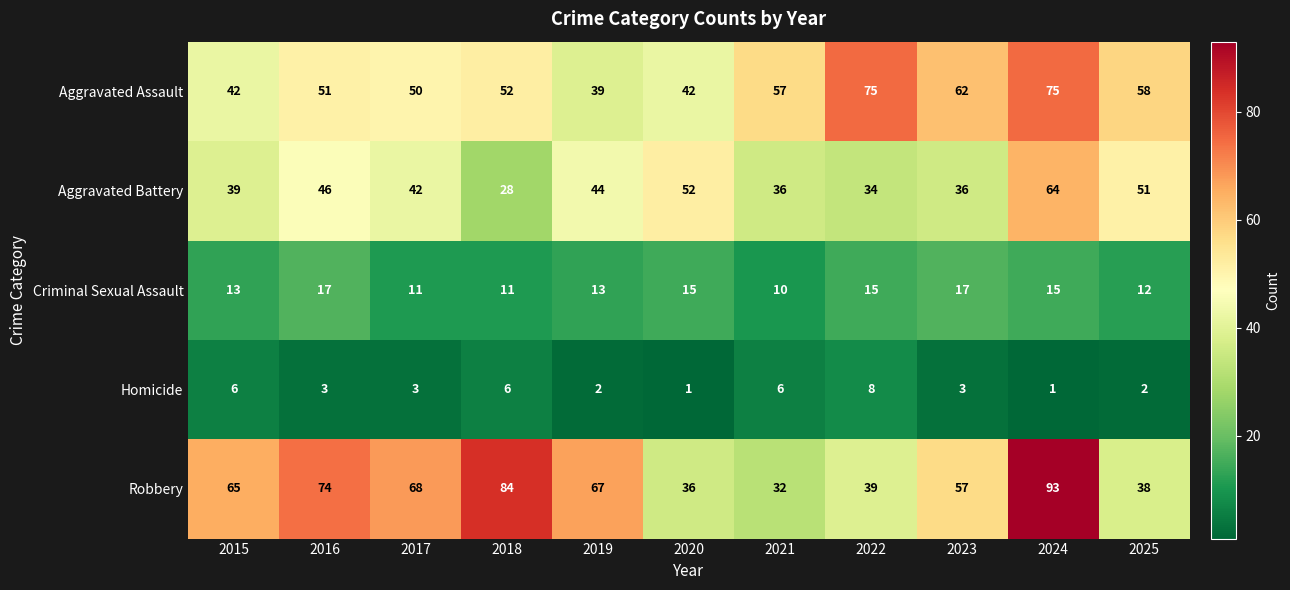

Which category has the lowest value in the Aggravated Assault series?

2019